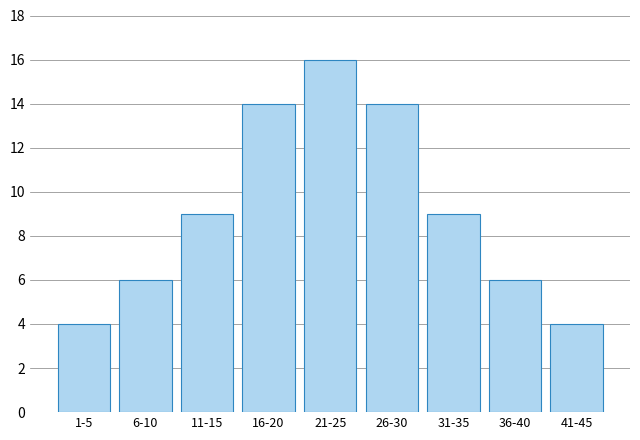

Reading left to right, extract all data points from this chart.

4	6	9	14	16	14	9	6	4